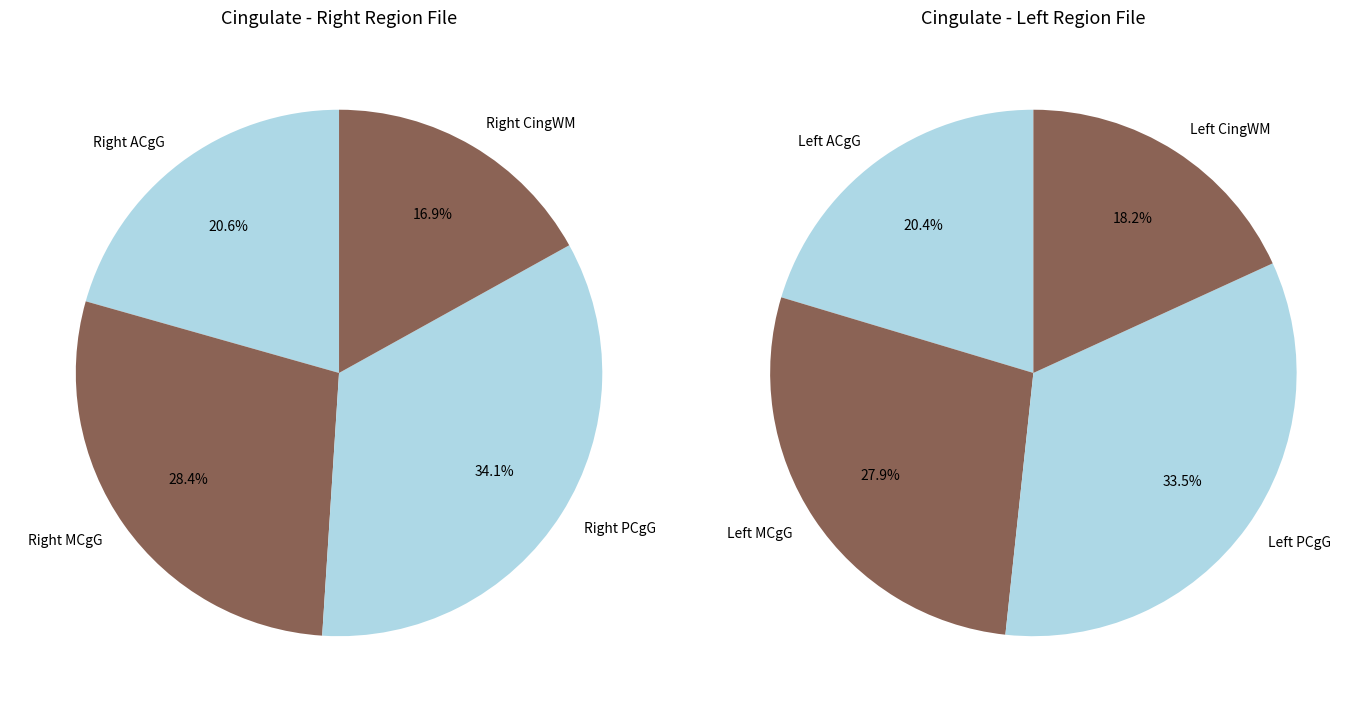

Is there a majority slice in this chart?

No